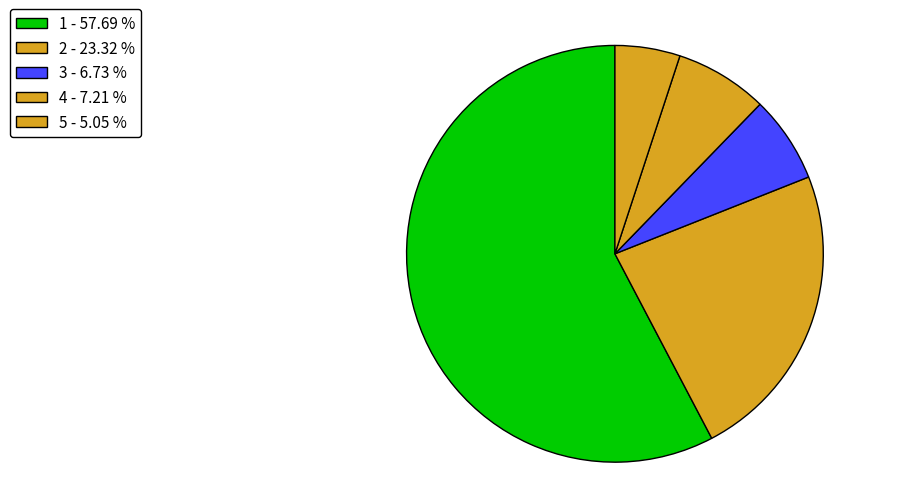

How many slices are in this pie chart?

5